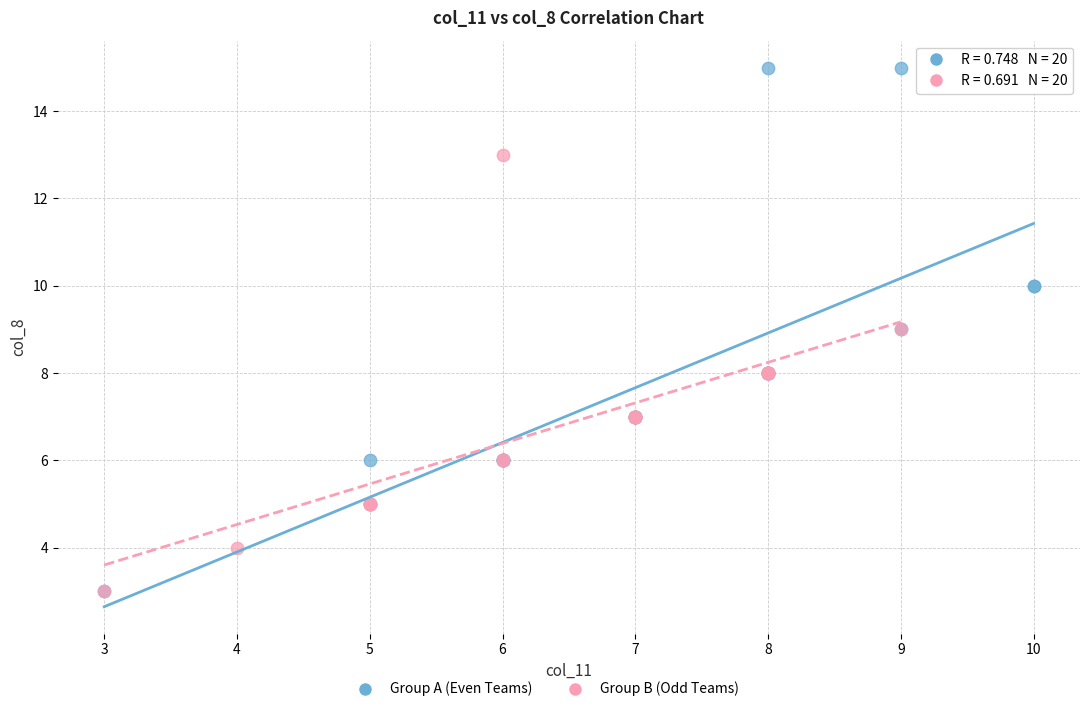

Which series has the largest Y range (max minus min)?

Group A (Even Teams)